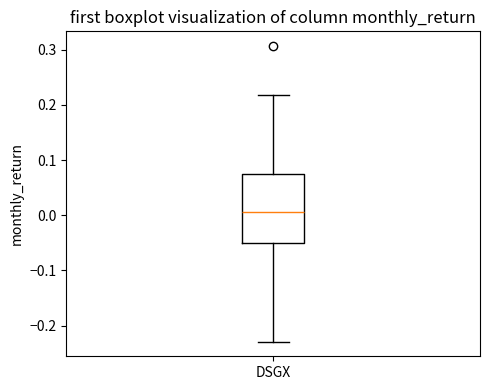

Transcribe this box plot: give where the median line is, the range the box spans, and where the two whiskers end, as read against the y-axis. The values are not printed on the chart, so give them approximately, as read against the axis.

median 0.01, box -0.05 to 0.07, whiskers -0.23 to 0.22